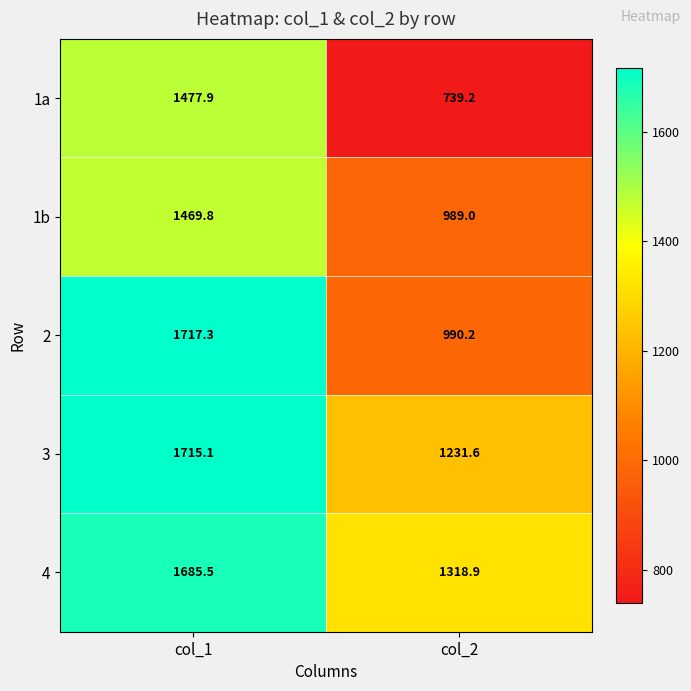

Rank the series by their maximum value, from lowest to highest.

1b, 1a, 4, 3, 2